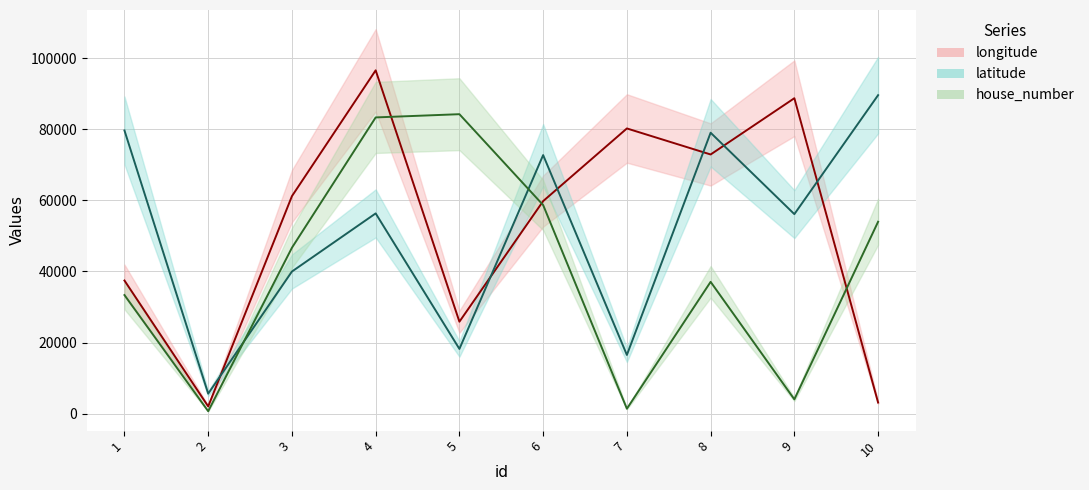

Where do longitude and house_number first cross each other?

4 and 5